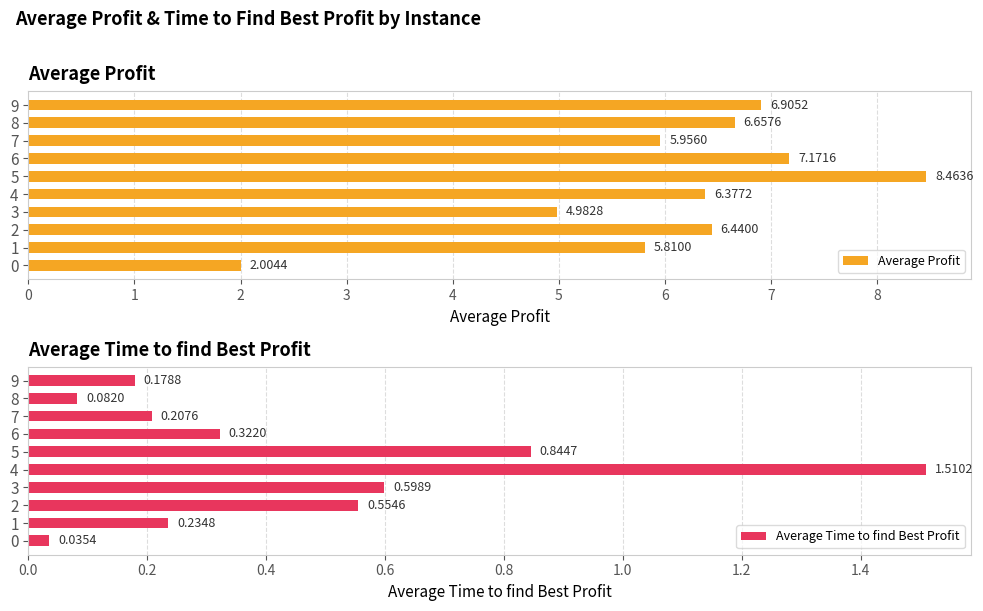

Reading left to right, extract all data points from this chart.

Average Profit: 2.0	5.8	6.4	5.0	6.4	8.5	7.2	6.0	6.7	6.9
Average Time to find Best Profit: 0.0	0.2	0.6	0.6	1.5	0.8	0.3	0.2	0.1	0.2